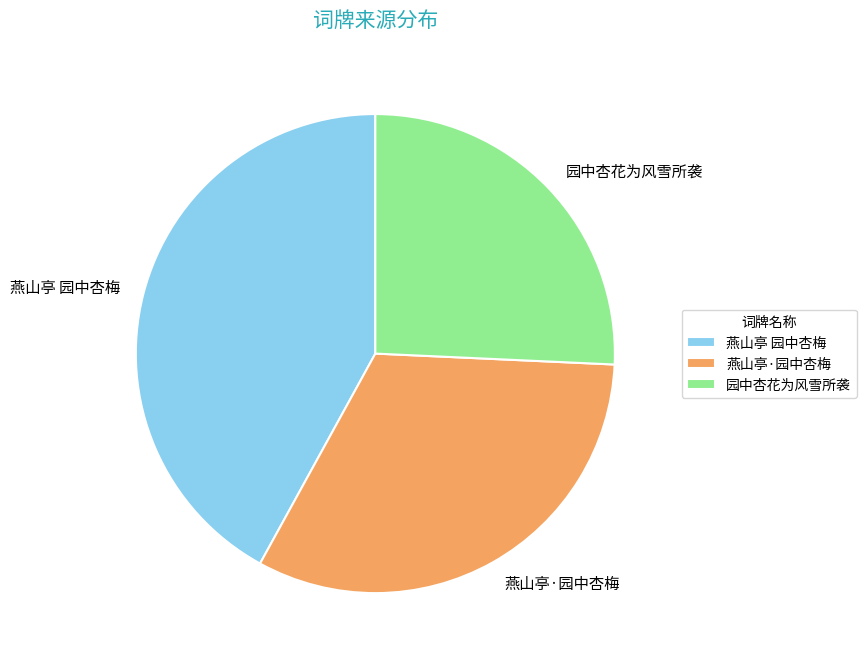

Which slice is the smallest?

园中杏花为风雪所袭